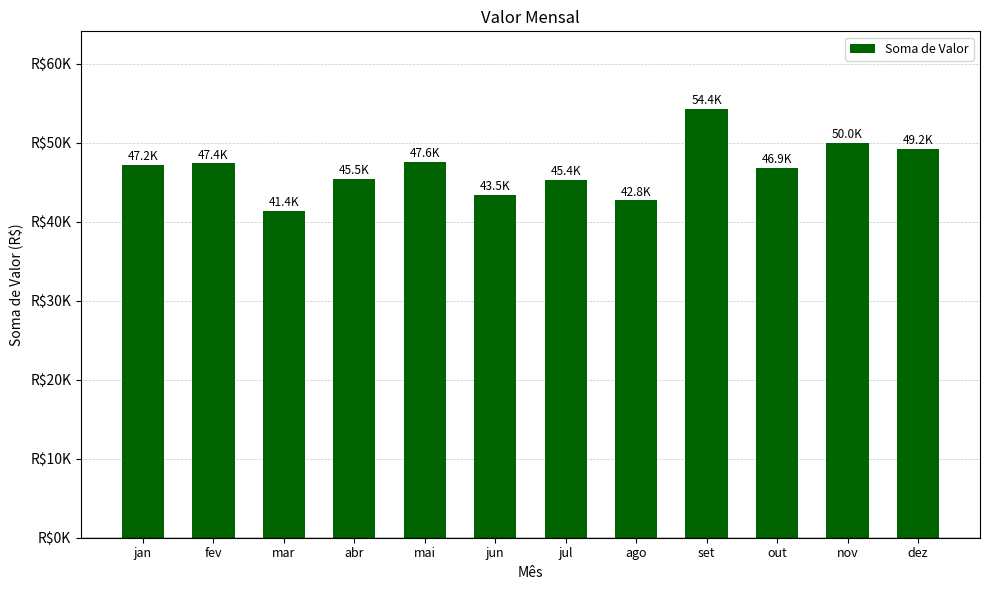

What position from the left is jul?

7